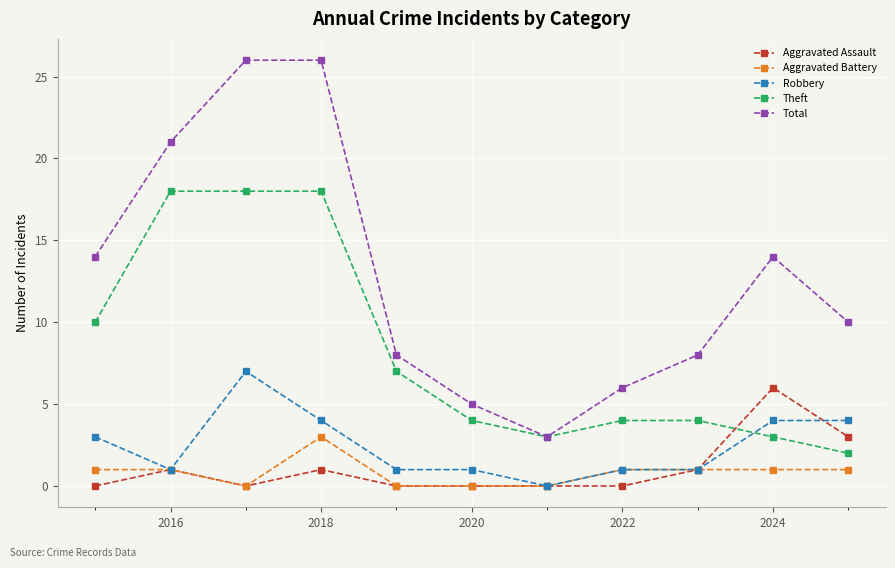

Which series has the largest total across all categories?

Total